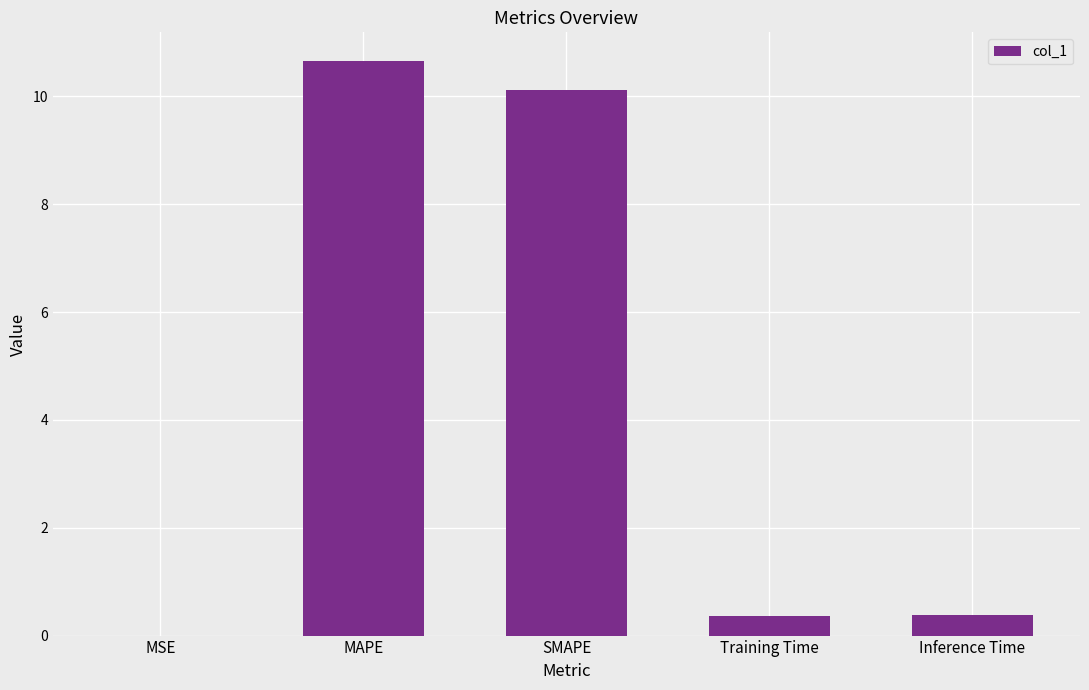

Between Inference Time and MAPE, which is larger?

MAPE